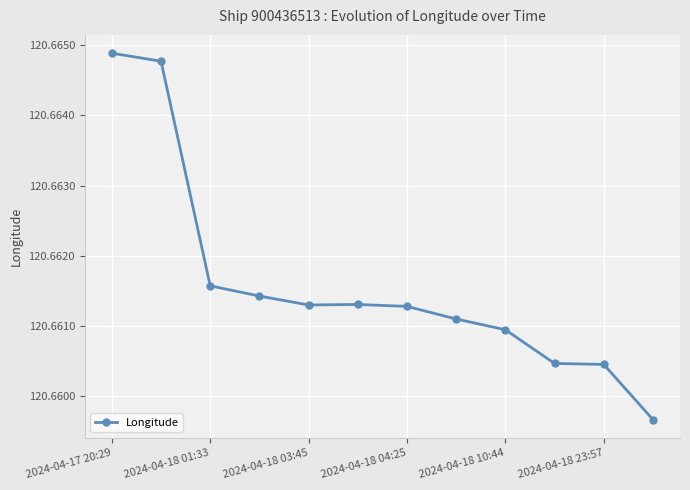

True or false: there are more than 2 points higher than both neighbors.

False